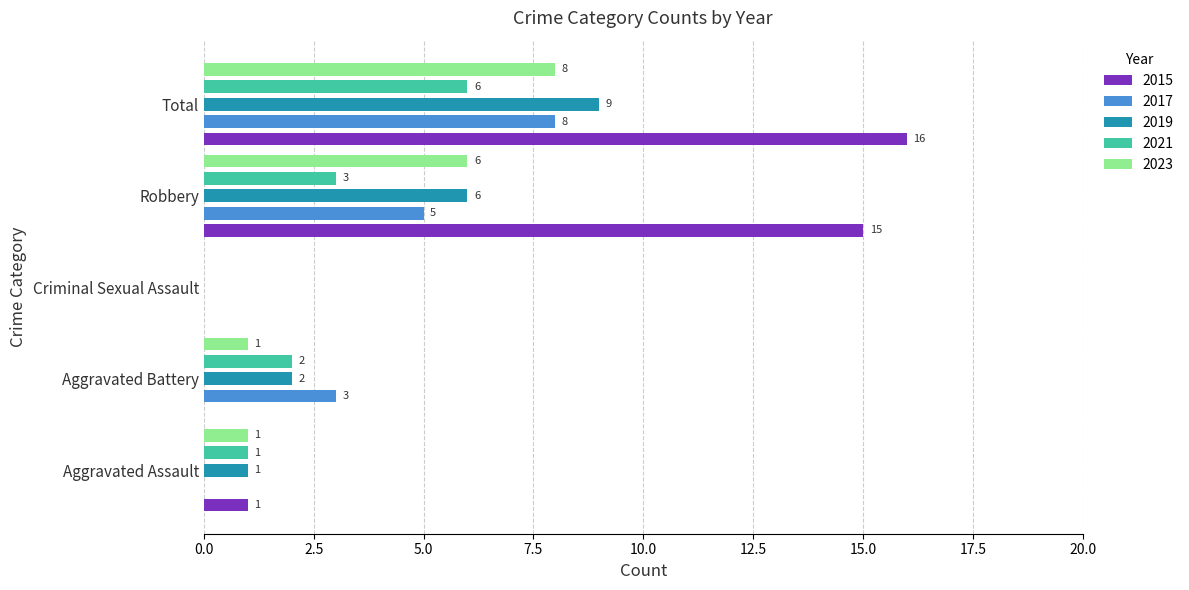

Is the value of 2015 at Criminal Sexual Assault greater than the value of 2017 at Aggravated Battery?

No